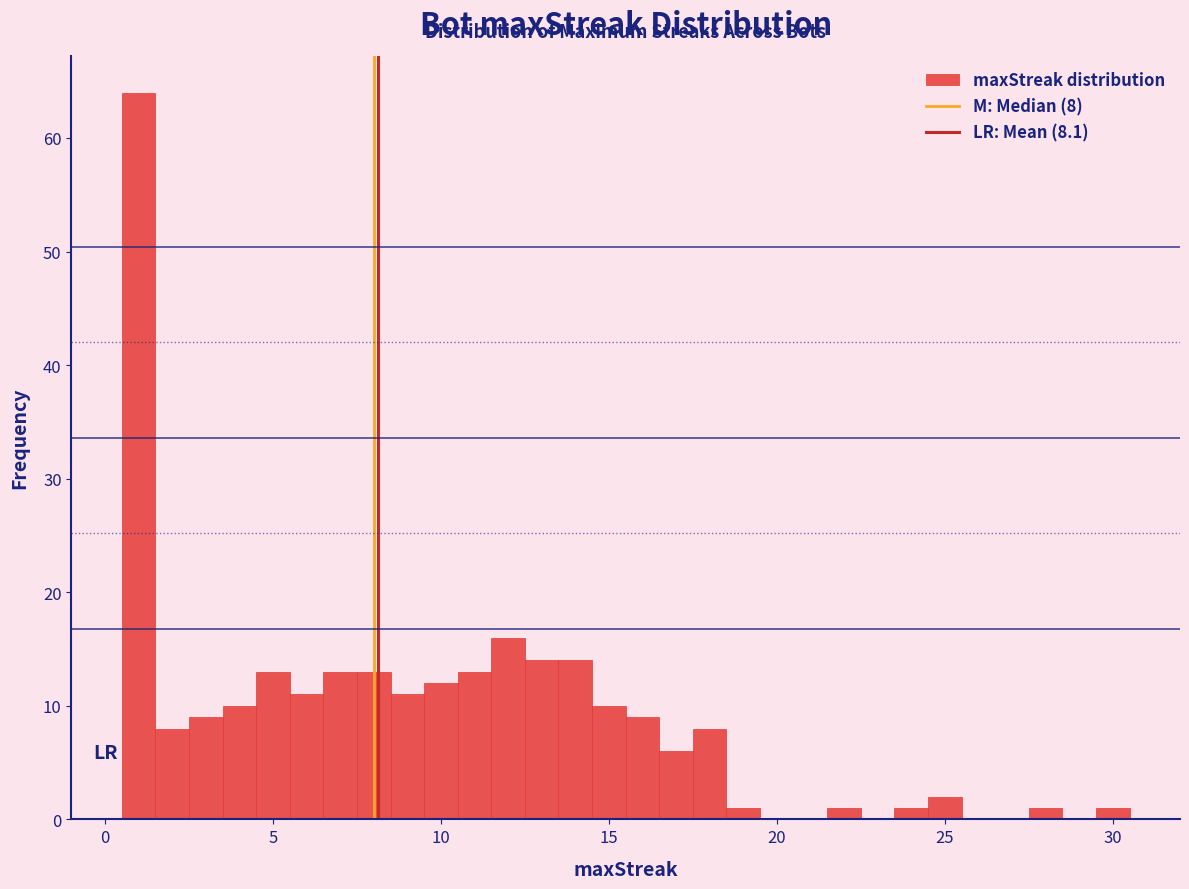

Around what value on the x-axis is the tallest bar? Give the approximate position of its centre, as read against the axis.

1.0